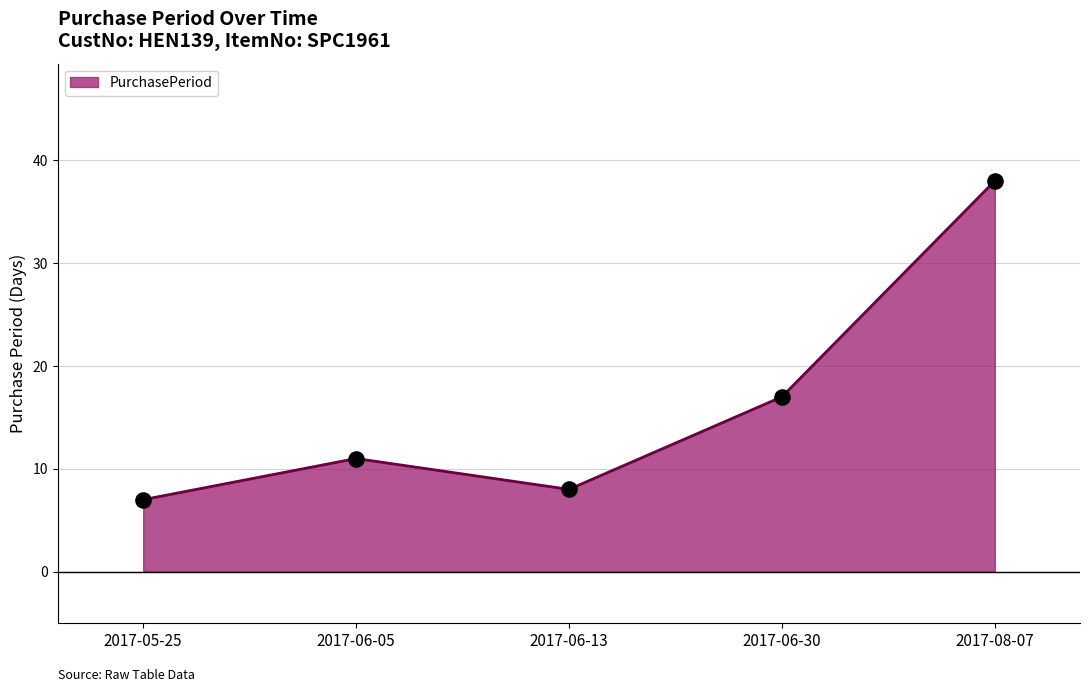

What is the change in value from 2017-05-25 to 2017-06-13?

+1